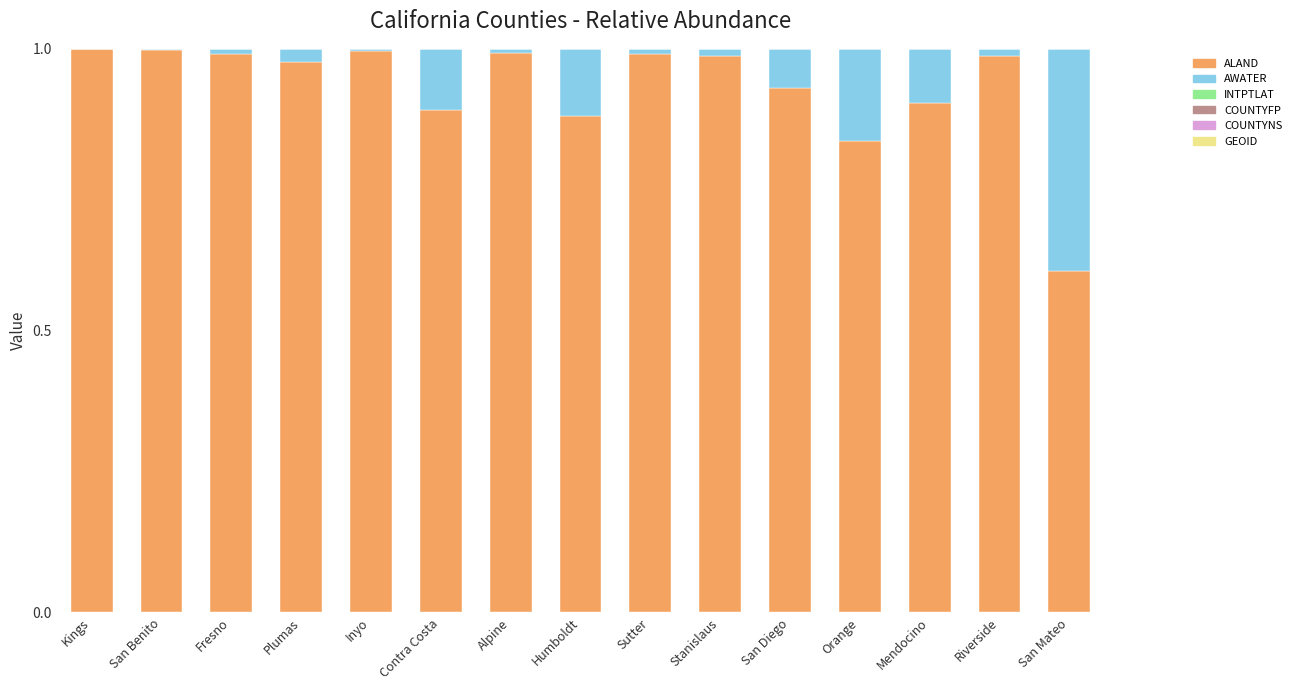

Is it true that ALAND equals 1.0 at Kings?

True